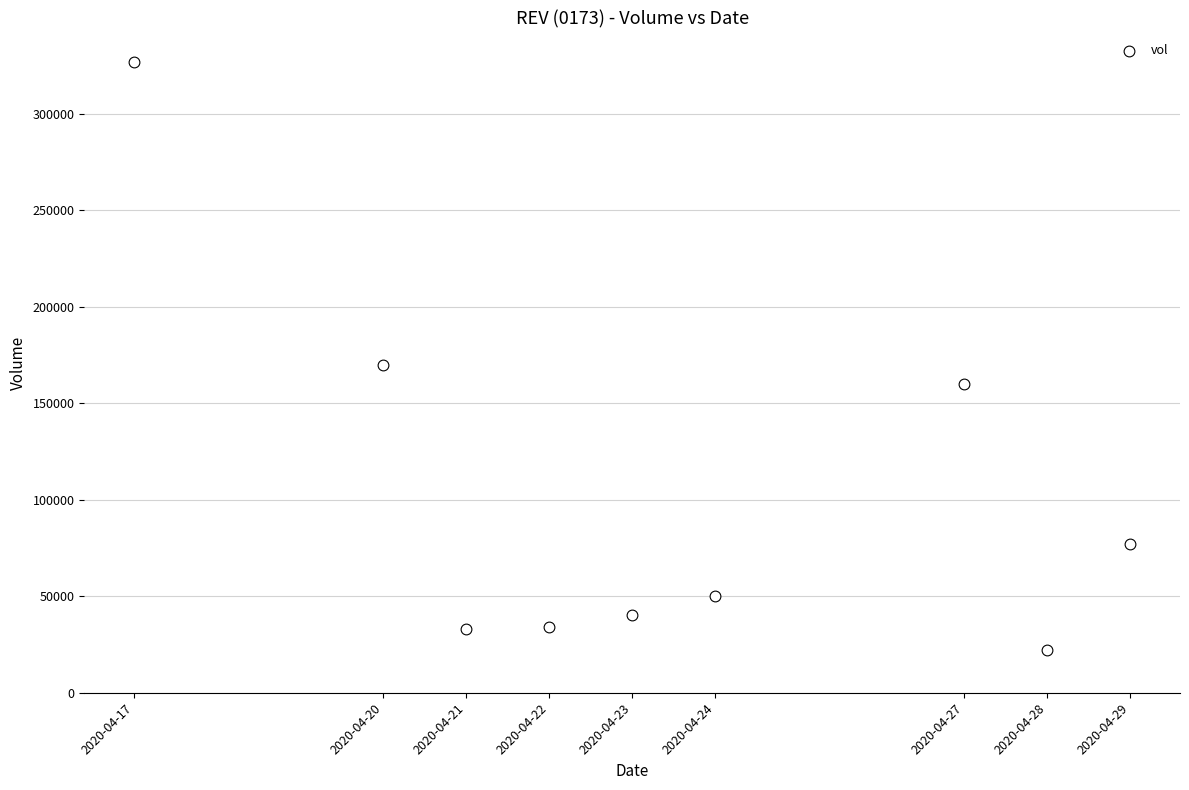

What Y value in the scatter plot is closest to 174450?

170000